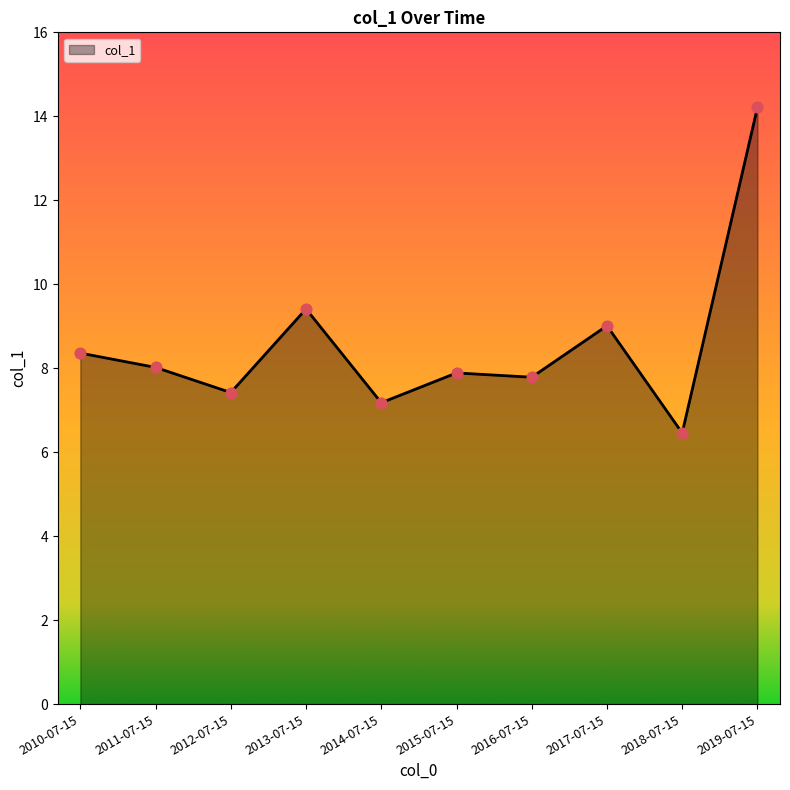

What is the change in value from 2010-07-15 to 2019-07-15?

+5.9